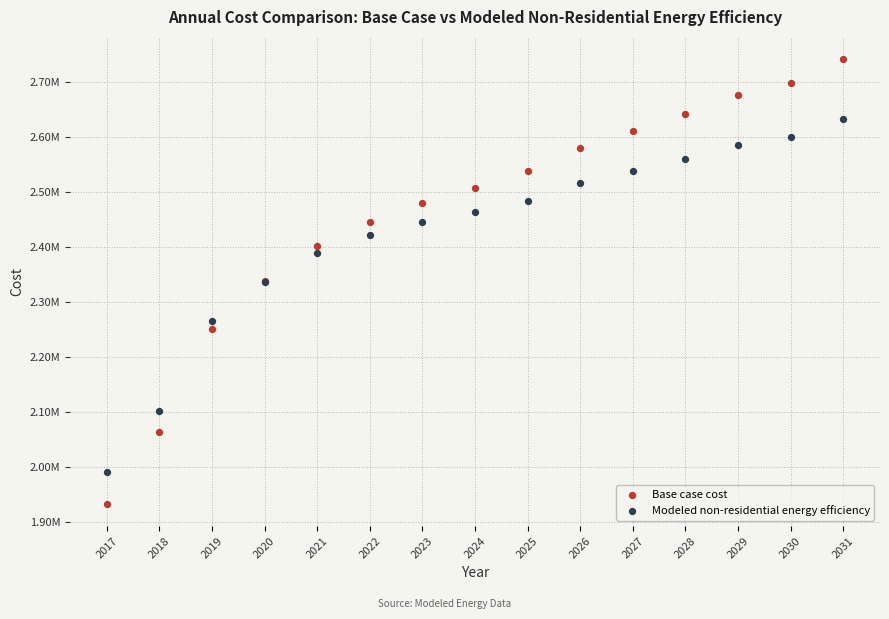

What are all the series names shown in the legend?

Base case cost, Modeled non-residential energy efficiency